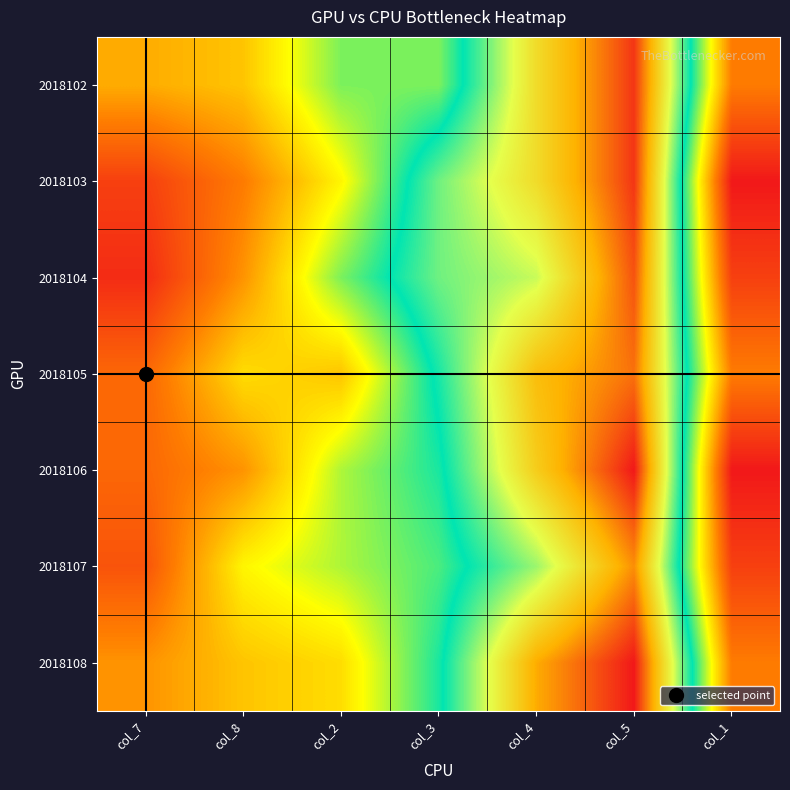

Reading left to right, transcribe all the data shown in this chart.

2018102: col_7=8	col_8=9	col_2=14	col_3=14	col_4=24	col_5=31	col_1=6
2018103: col_7=3	col_8=6	col_2=11	col_3=19	col_4=24	col_5=31	col_1=1
2018104: col_7=2	col_8=7	col_2=14	col_3=19	col_4=21	col_5=30	col_1=3
2018105: col_7=5	col_8=10	col_2=9	col_3=17	col_4=26	col_5=29	col_1=6
2018106: col_7=5	col_8=7	col_2=13	col_3=16	col_4=25	col_5=32	col_1=1
2018107: col_7=4	col_8=11	col_2=13	col_3=15	col_4=20	col_5=28	col_1=3
2018108: col_7=7	col_8=9	col_2=10	col_3=16	col_4=27	col_5=32	col_1=6